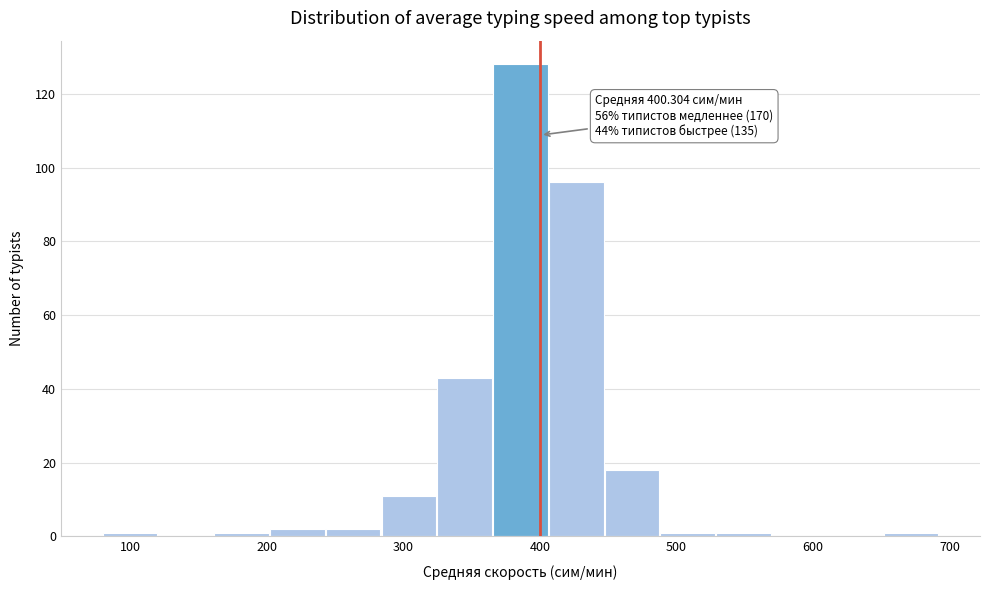

Which range on the x-axis has the tallest bar?

370 to 410